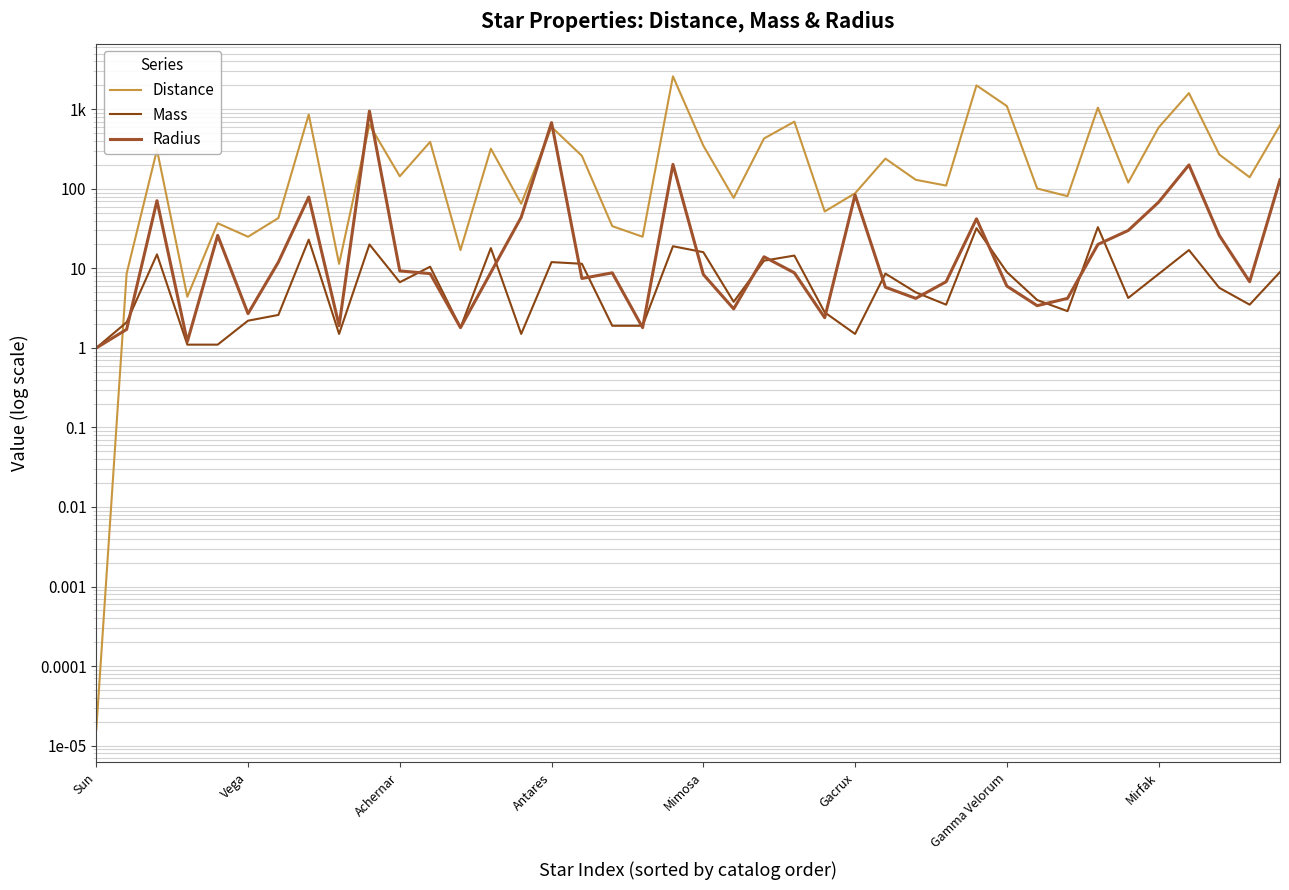

How many data points in Distance are less than 144?

20